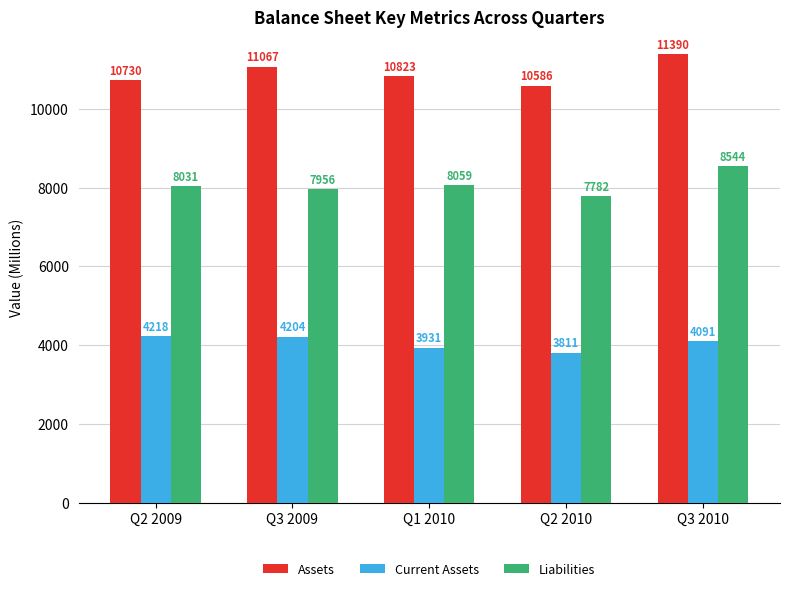

At Q1 2010, list the series in order from largest to smallest.

Assets, Liabilities, Current Assets